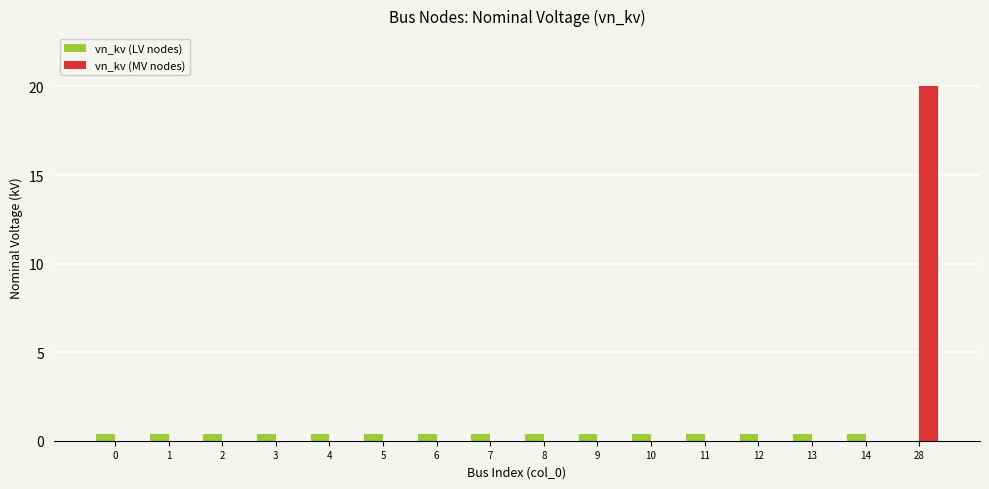

True or false: vn_kv (MV nodes) has a value of -7.5 at 10.

False